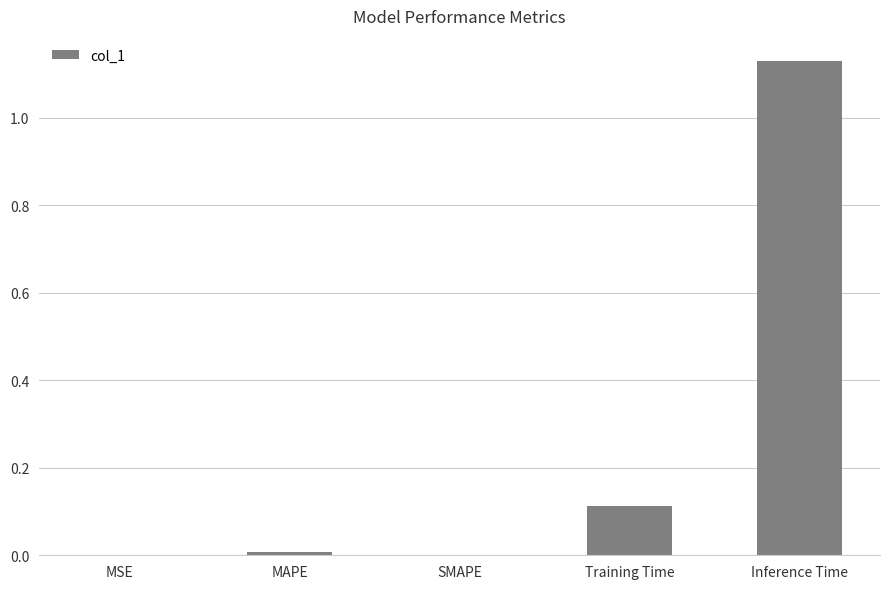

What is the change in value from Training Time to Inference Time?

+1.0